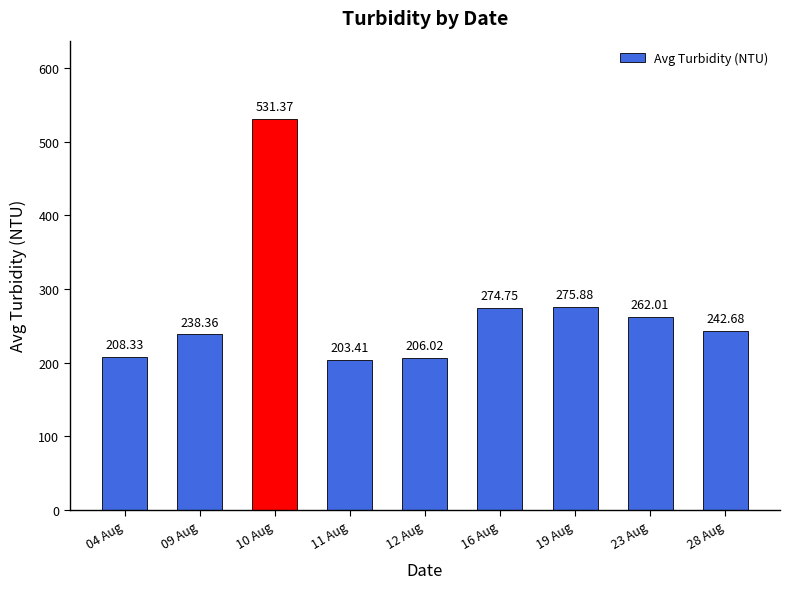

Which has a higher value, 09 Aug or 28 Aug?

28 Aug